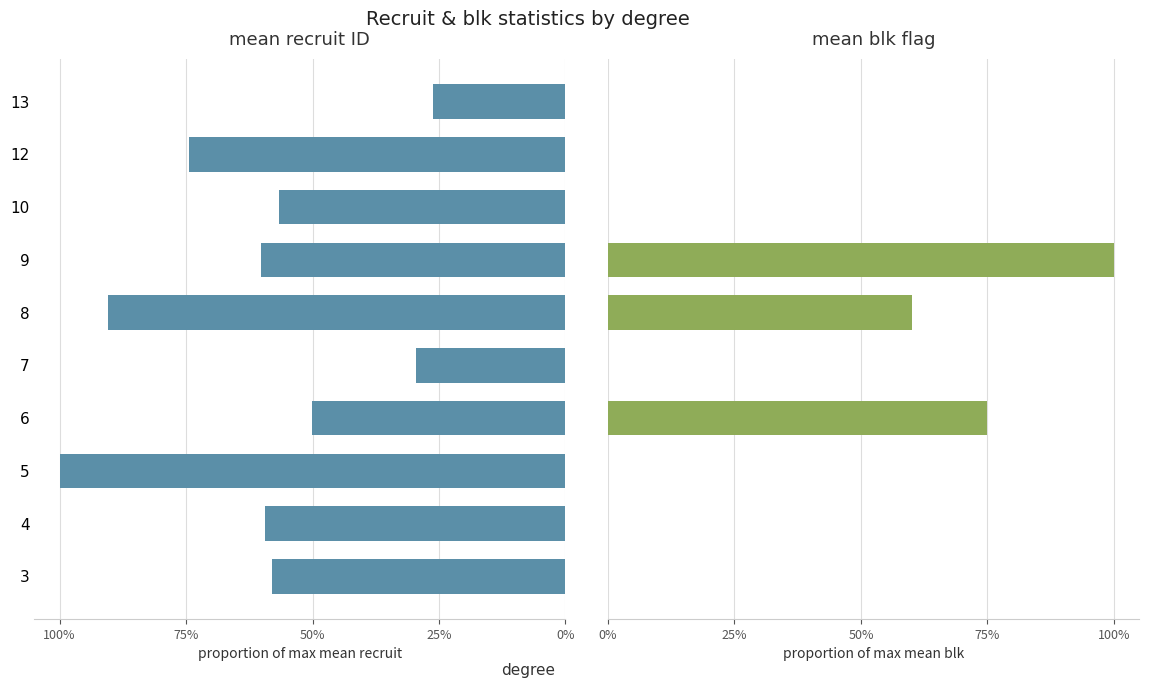

What is the label of the 6th bar from the right?

75%